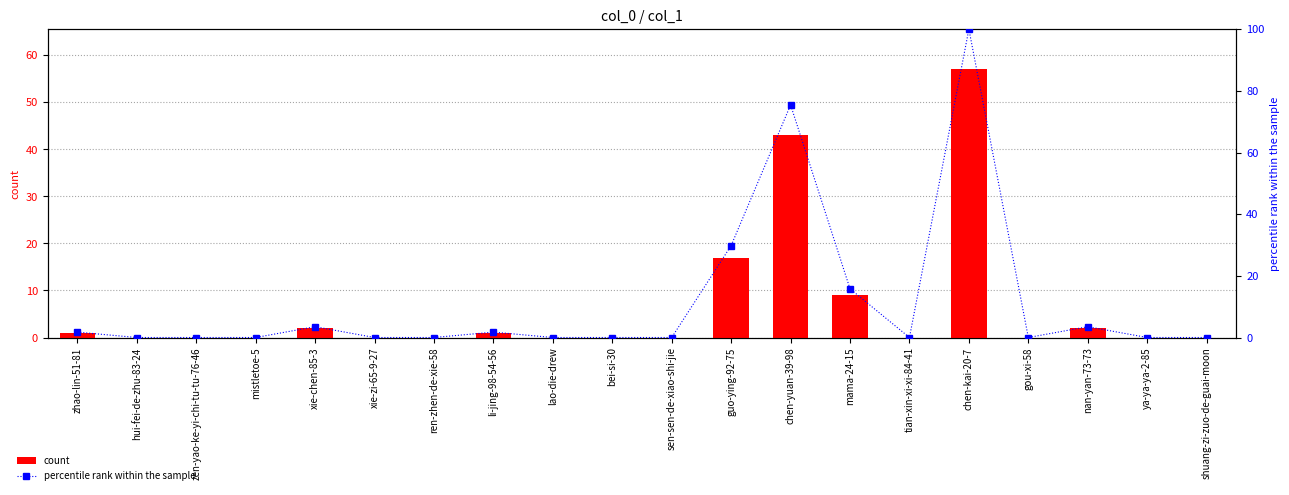

The value of percentile rank within the sample at nan-yan-73-73 is 1.7. True or false?

False